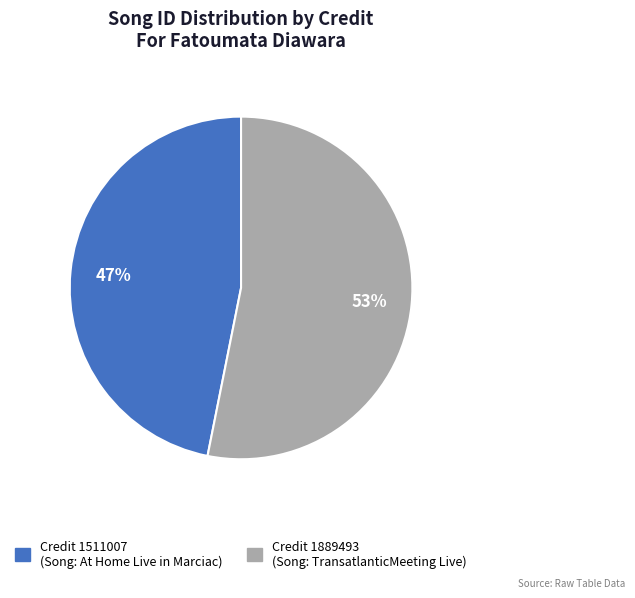

To the nearest percent, what is the difference between the largest and smallest slice percentages?

6%